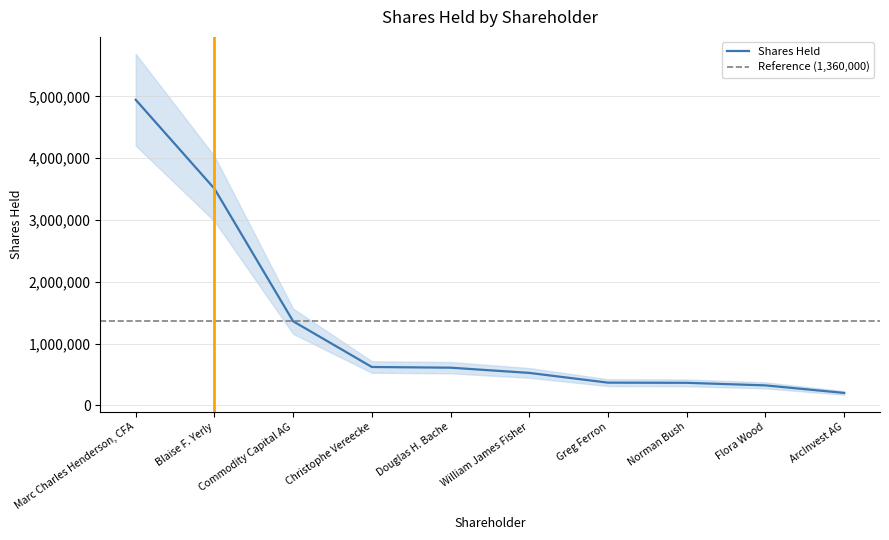

How many data points are above 608828?

4